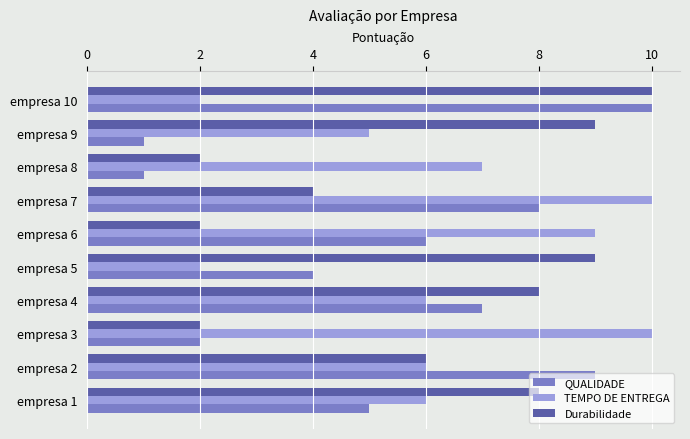

What are all the series names shown in the legend?

QUALIDADE, TEMPO DE ENTREGA, Durabilidade